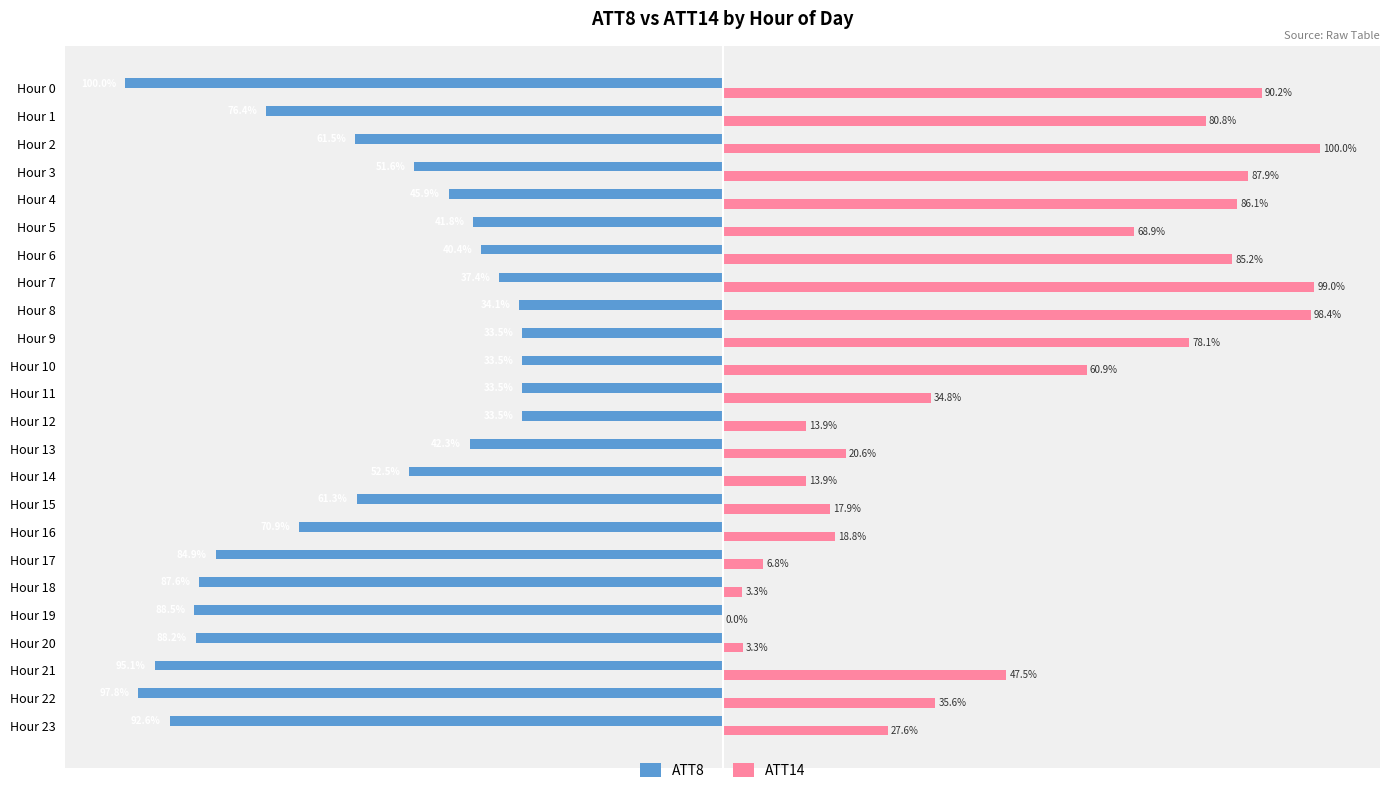

Between Hour 1 and Hour 12, which series saw the biggest shift?

ATT14